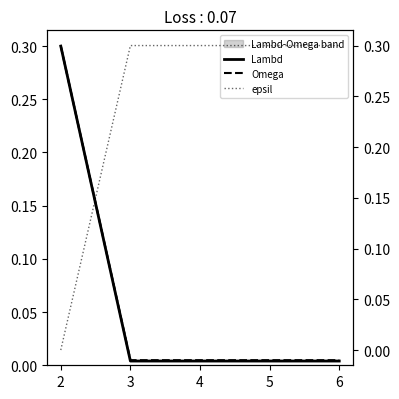

What are all the series names shown in the legend?

Lambd, Omega, epsil